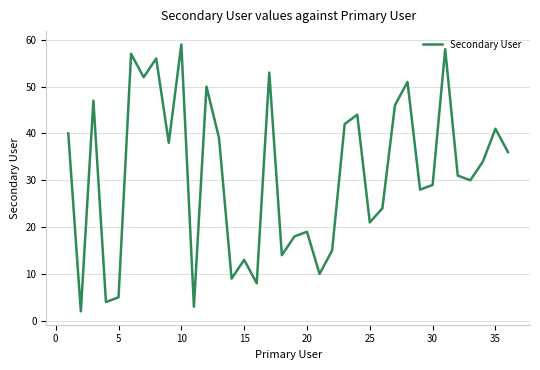

What is the greatest value displayed?

59